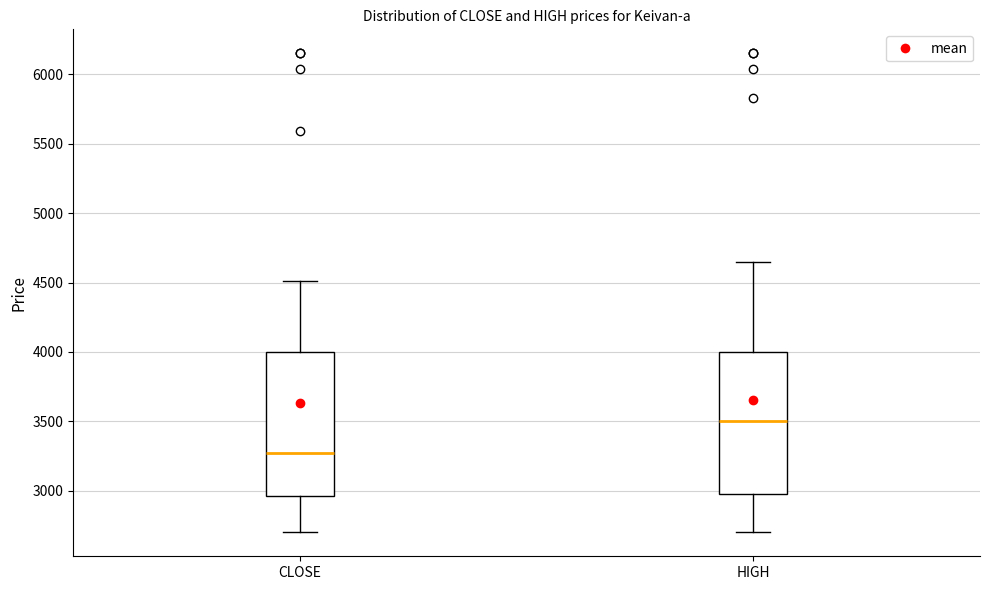

Which box has the highest median line?

HIGH